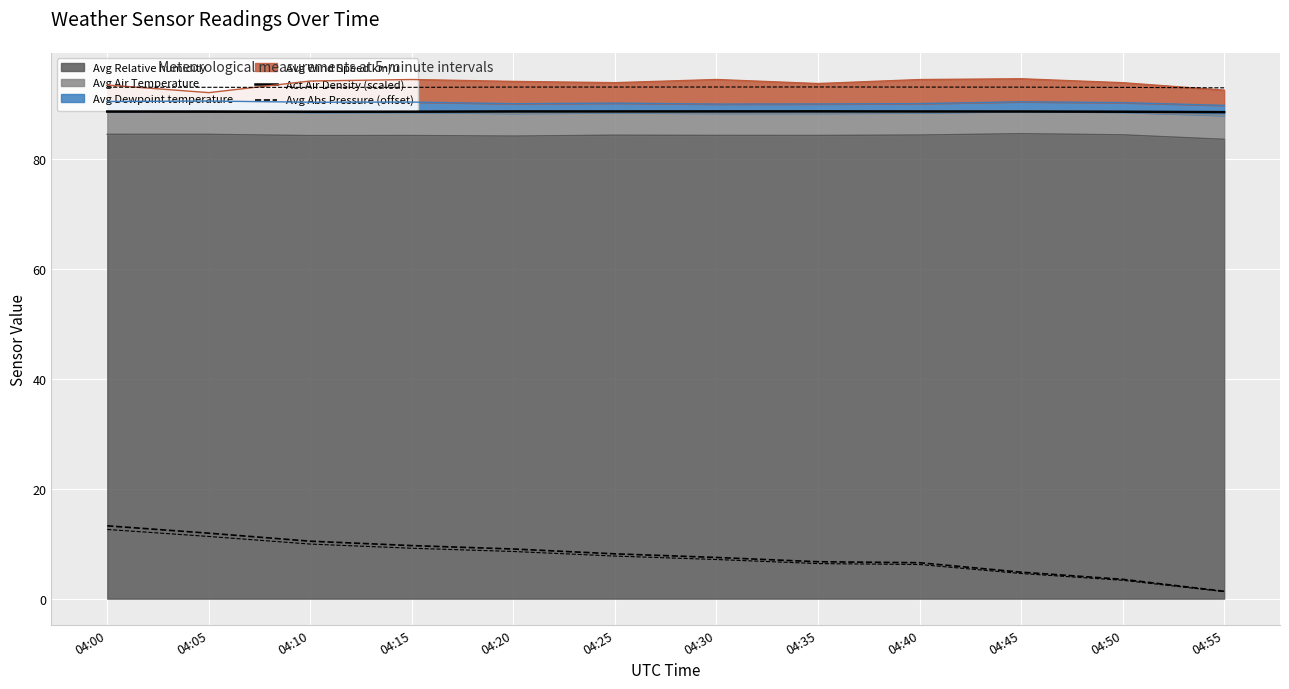

Which category has the lowest value in the Act Air Density (scaled) series?

04:55